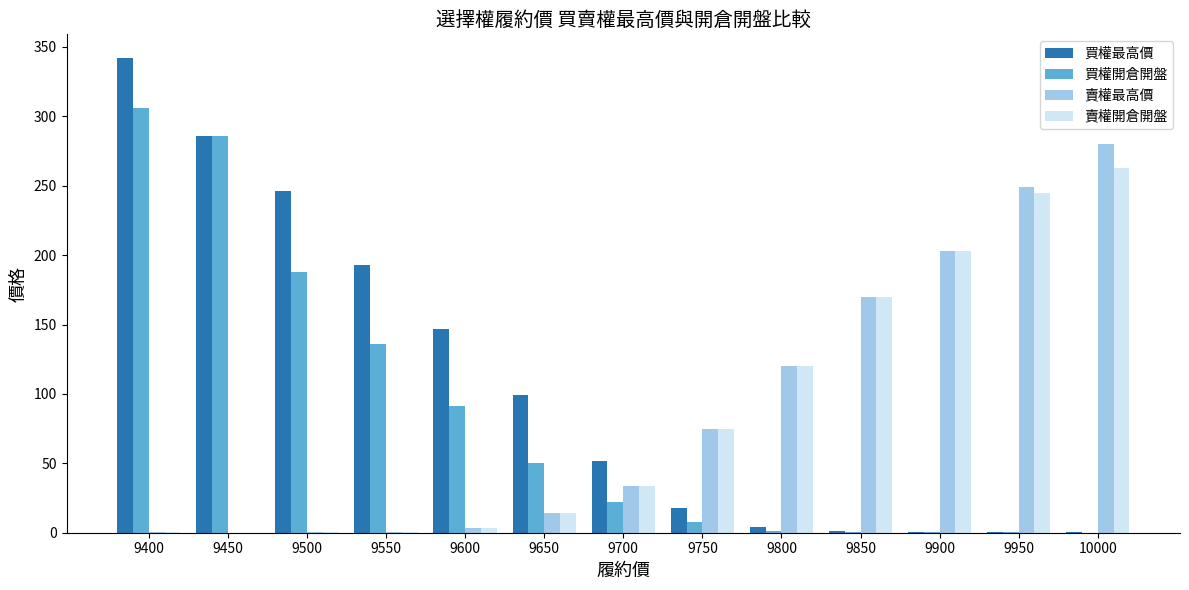

How many groups of bars are there?

13